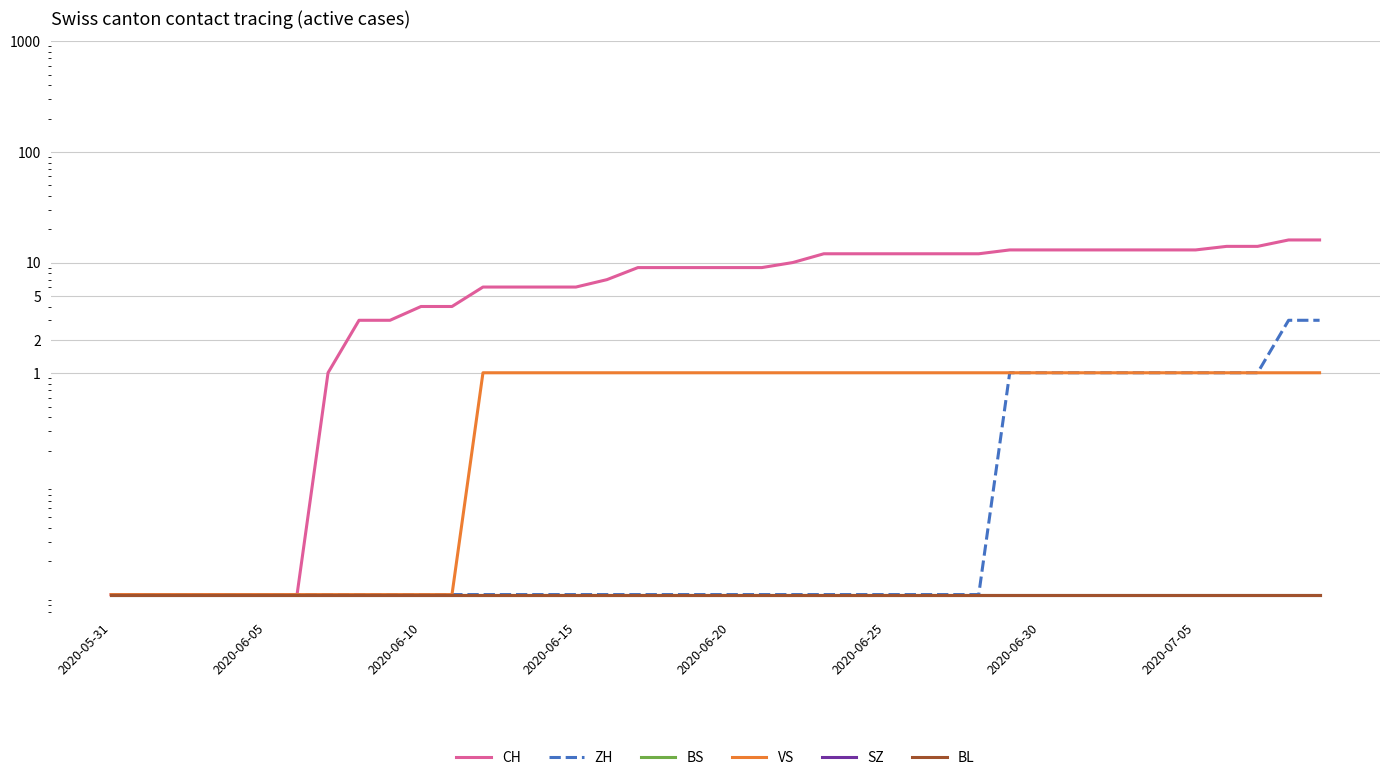

Which category has the highest value in the BL series?

2020-05-31